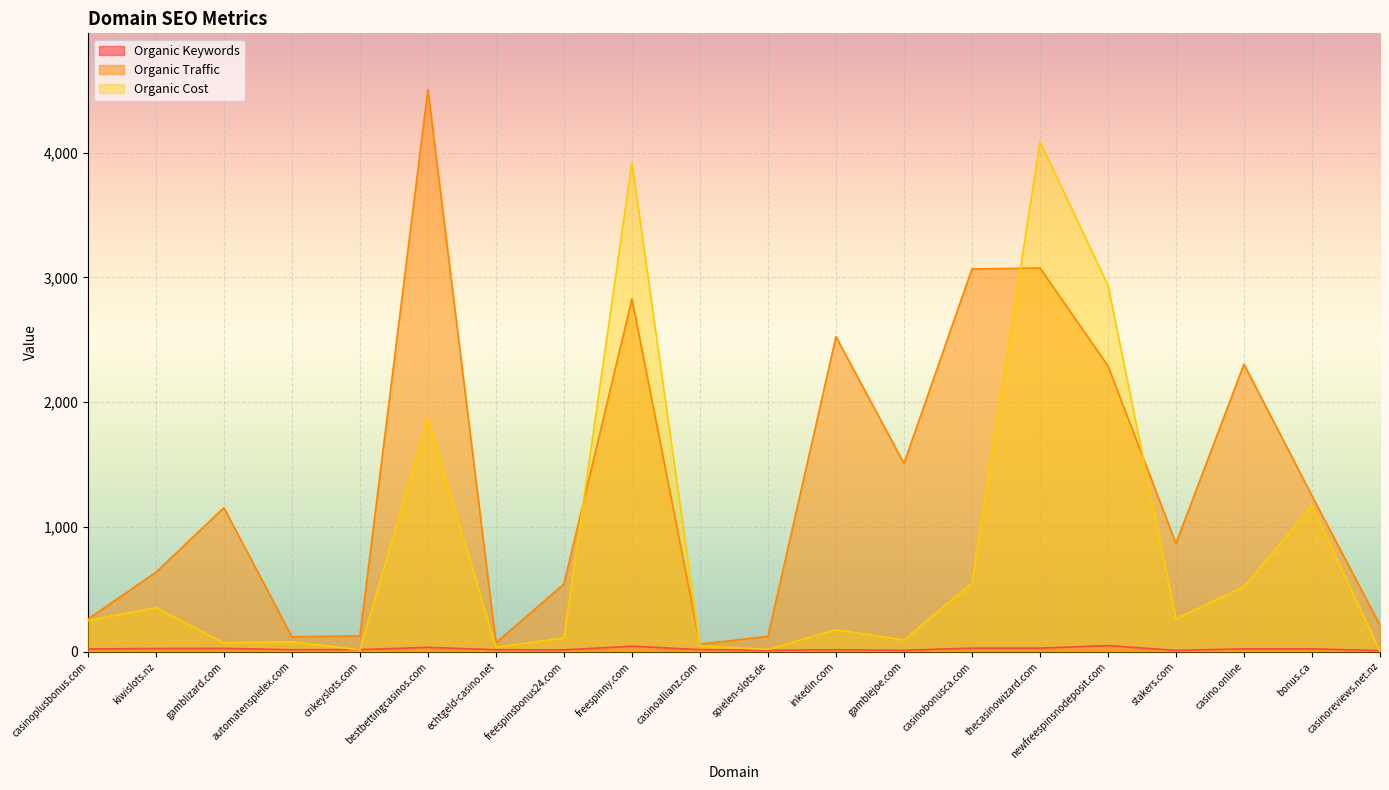

What position from the right is newfreespinsnodeposit.com?

5